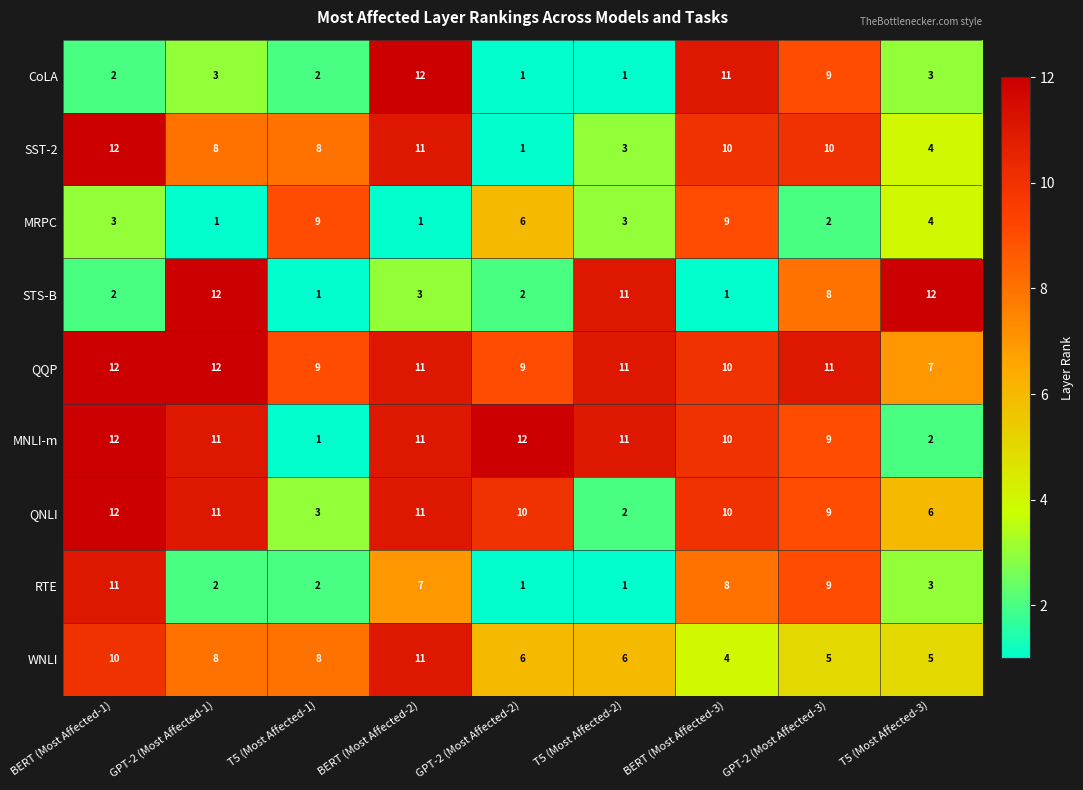

True or false: QQP has a value of 7 at T5 (Most Affected-3).

True